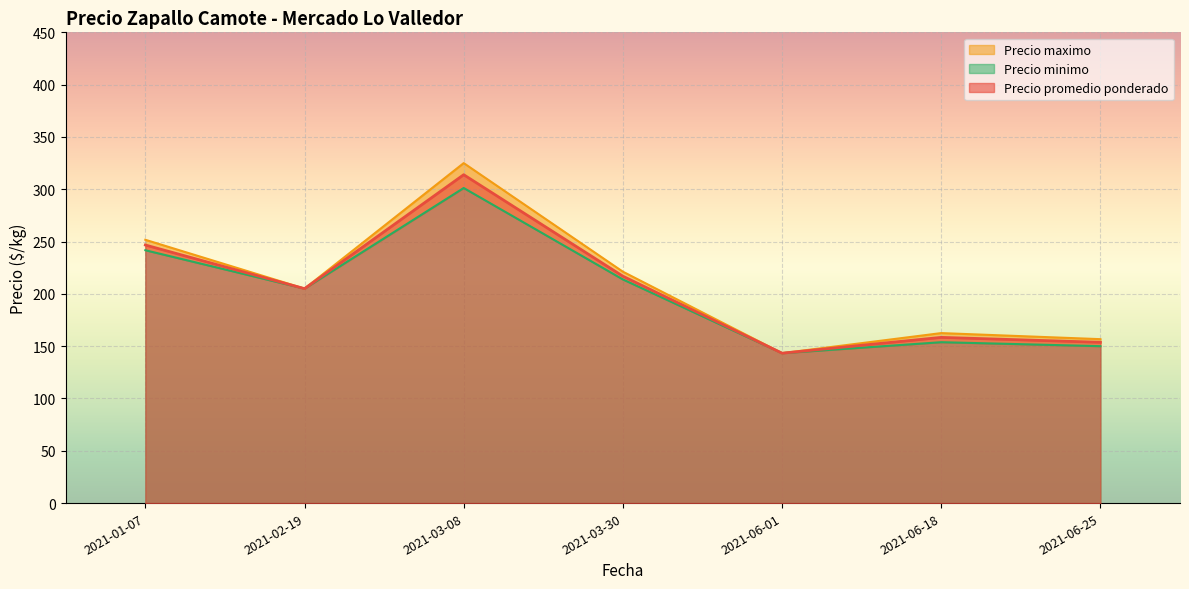

At 2021-02-19, list the series in order from smallest to largest.

Precio promedio ponderado, Precio maximo, Precio minimo